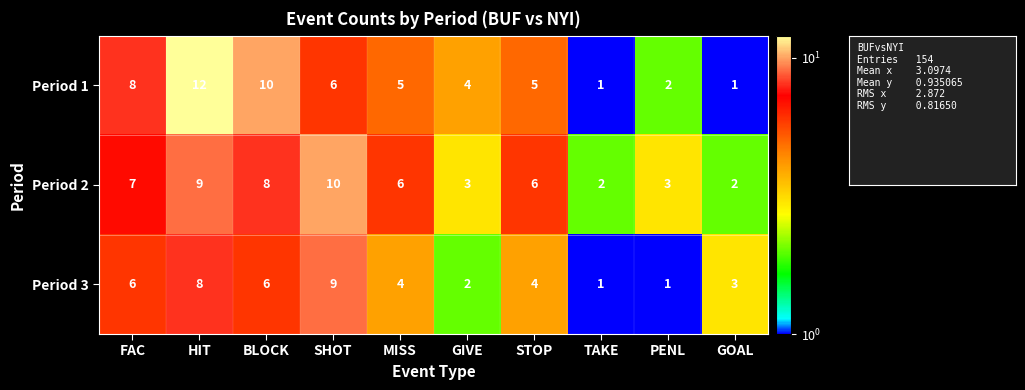

What value does the Period 2 series have at FAC?

7